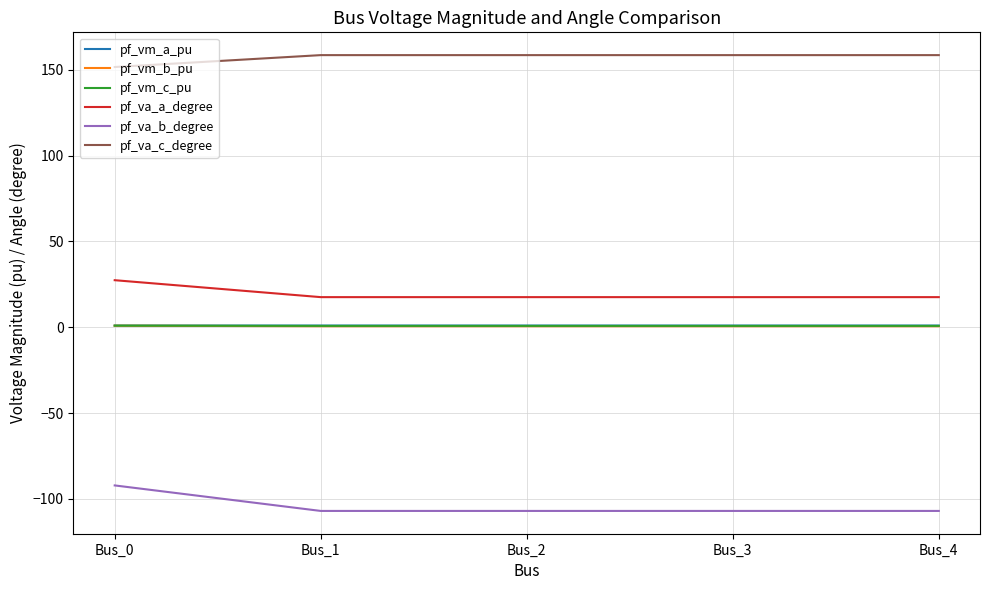

True or false: pf_vm_b_pu has more than 2 points higher than both neighbors.

False